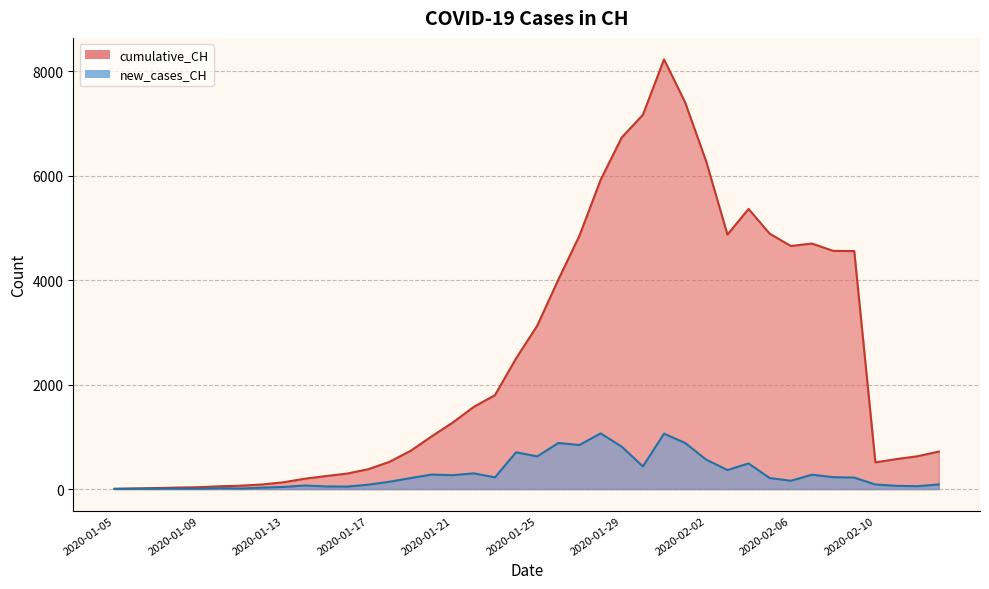

What position from the right is 2020-01-22?

23